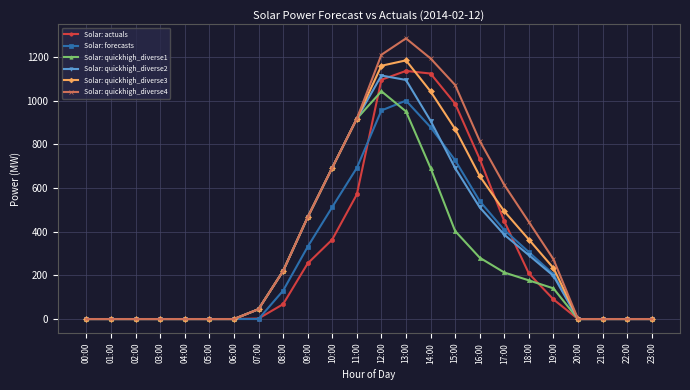

What is the difference between the highest and lowest values at 09:00?

211.7